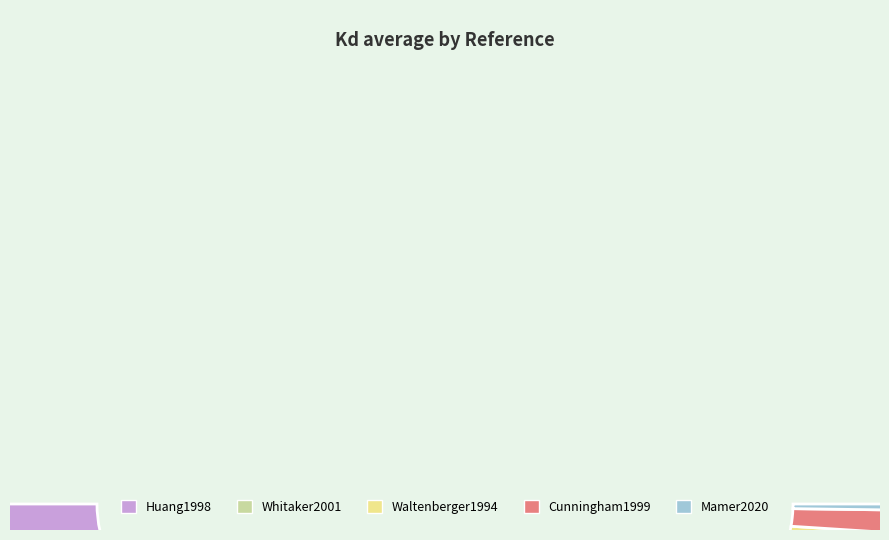

True or false: Cunningham1999 accounts for 3% of the total.

True